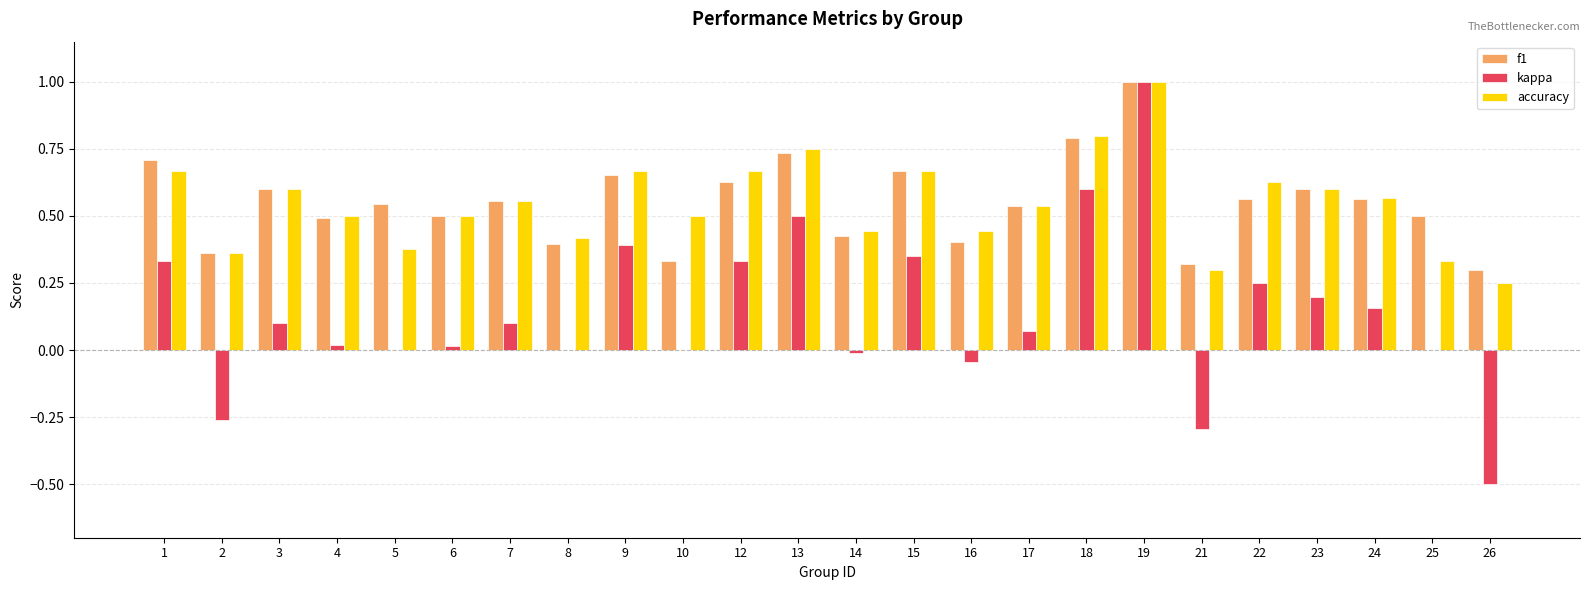

Between 10 and 22, which series saw the biggest shift?

kappa